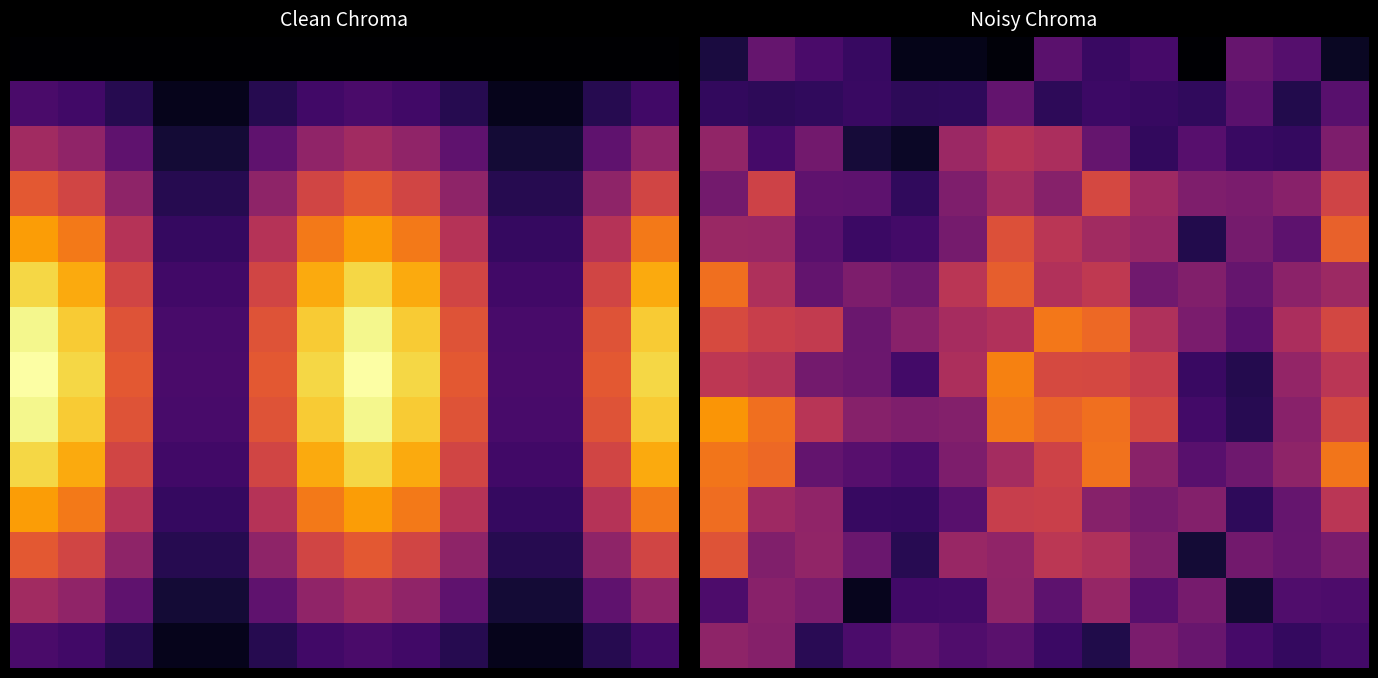

Between 4 and 5, which is larger?

4